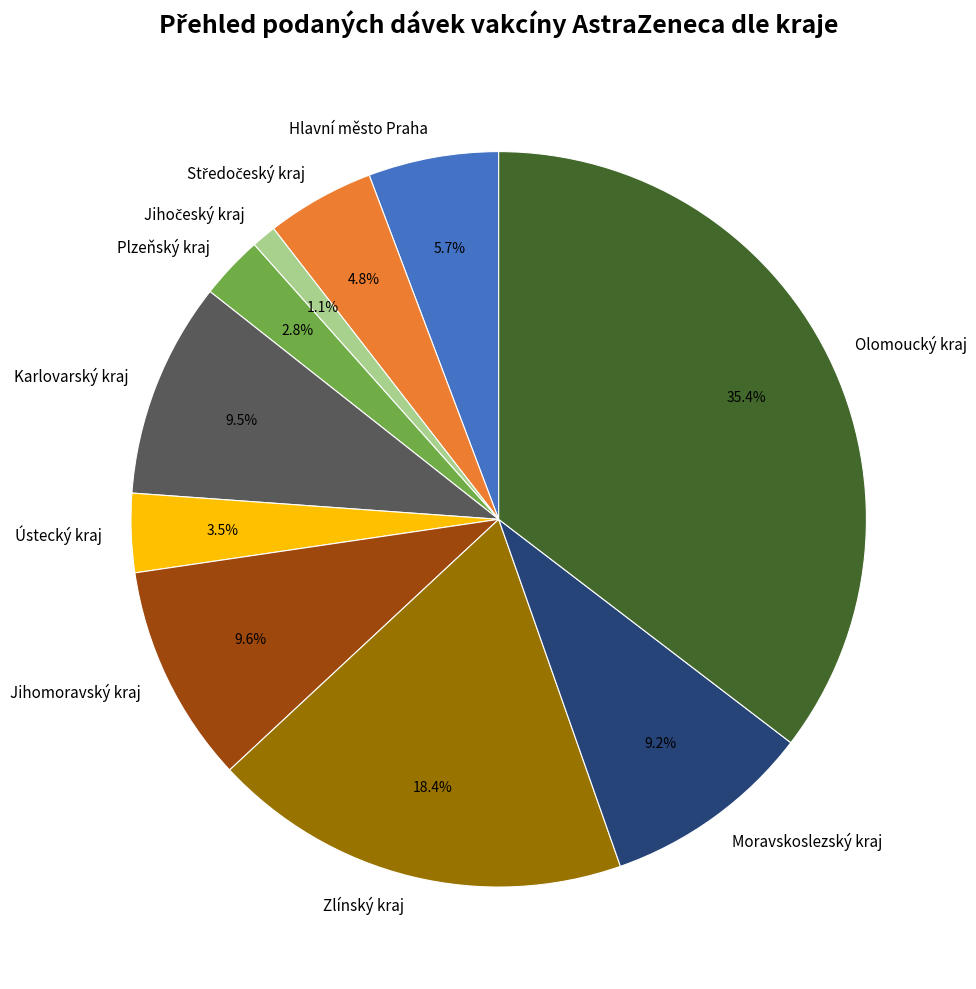

Does Zlínský kraj account for over 50% of the chart?

No